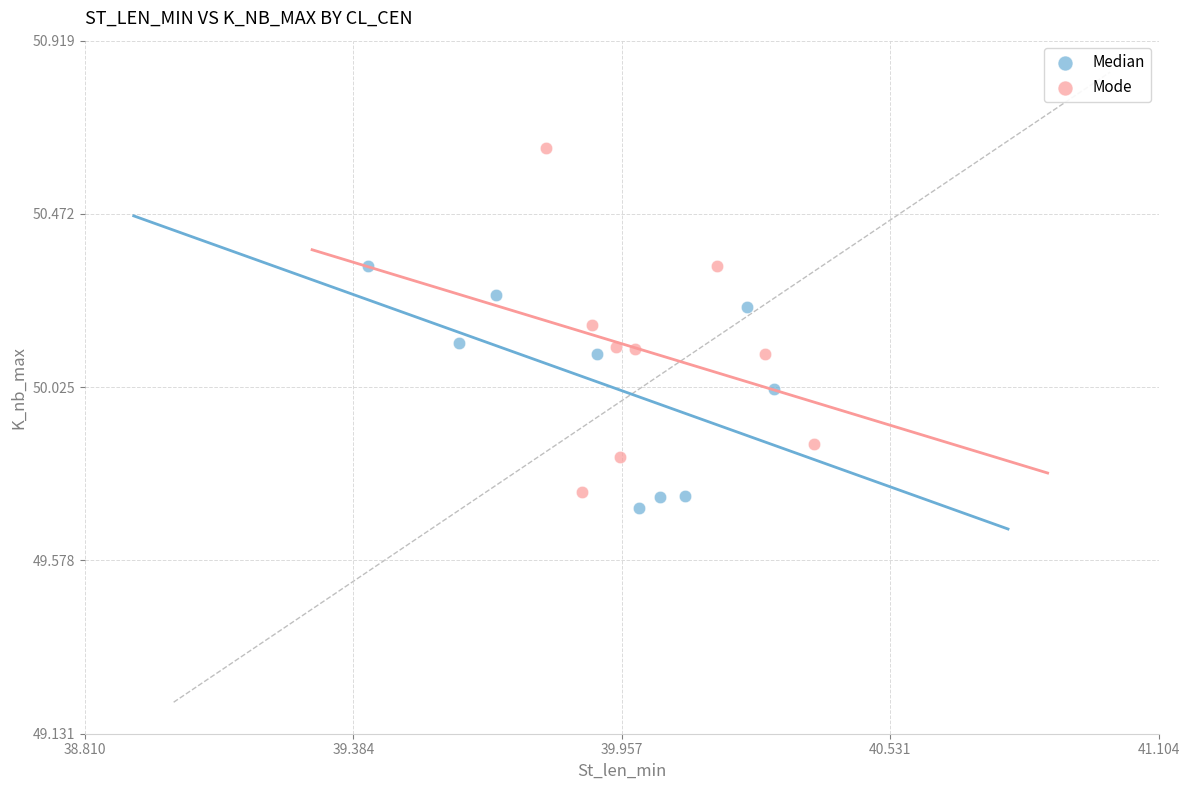

Which series reaches the maximum Y coordinate?

Mode